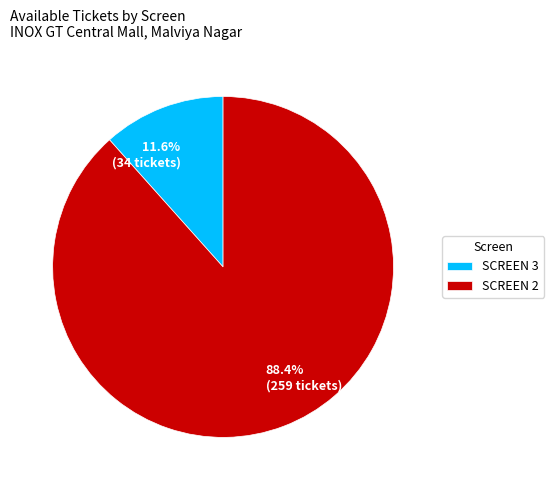

What is the total percentage of SCREEN 2 and SCREEN 3?

100.0%